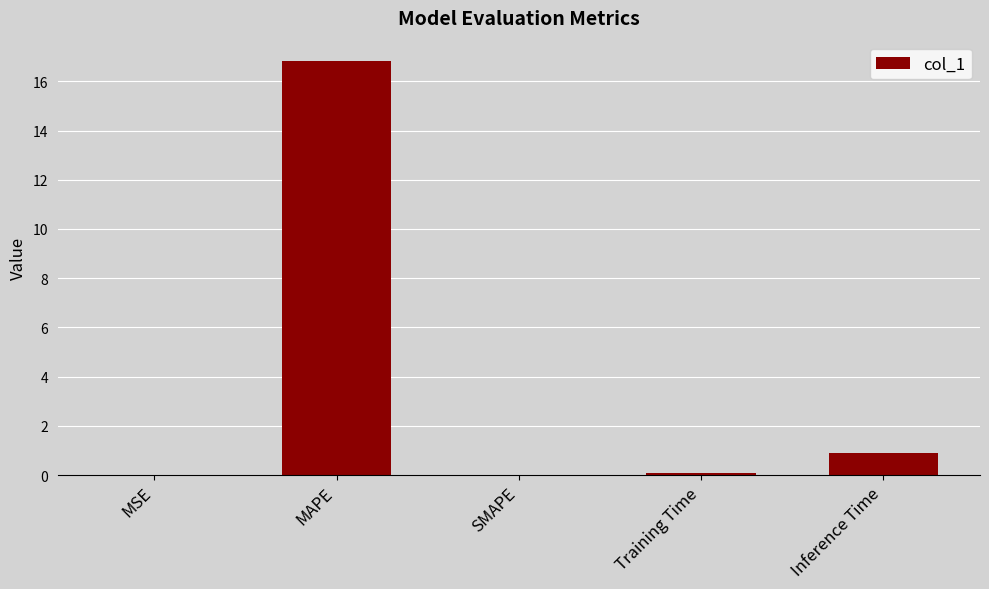

The value at MAPE is 27.5. True or false?

False